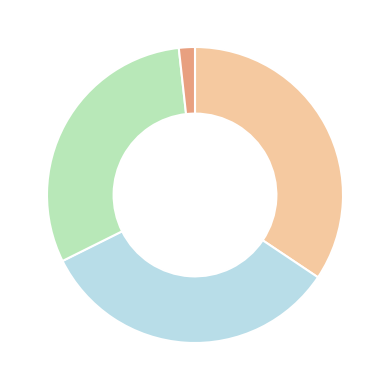

Does any single category account for the majority?

No